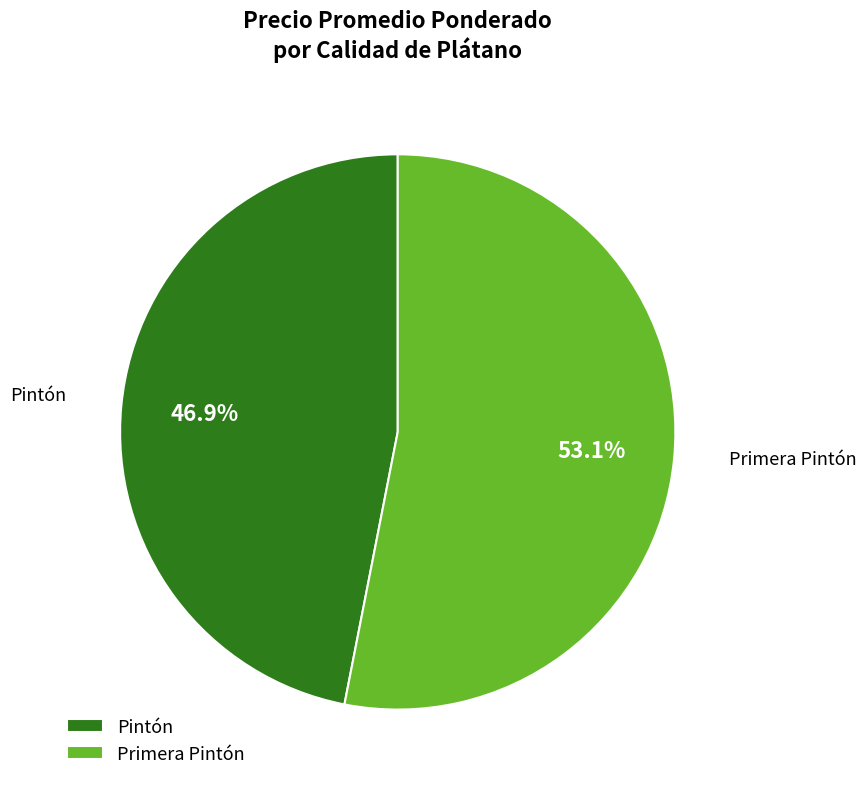

What is the ratio of the value at Pintón to the value at Primera Pintón?

0.9